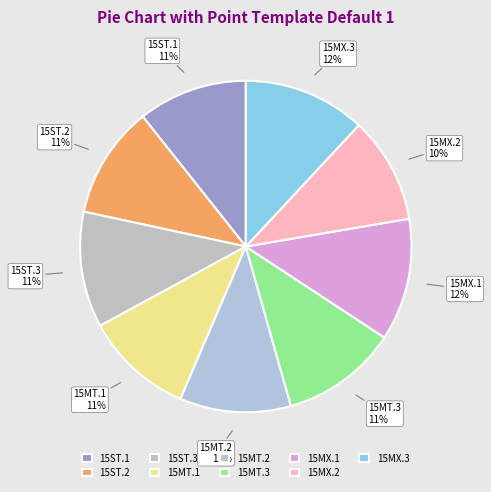

Count the number of slices in the pie.

9